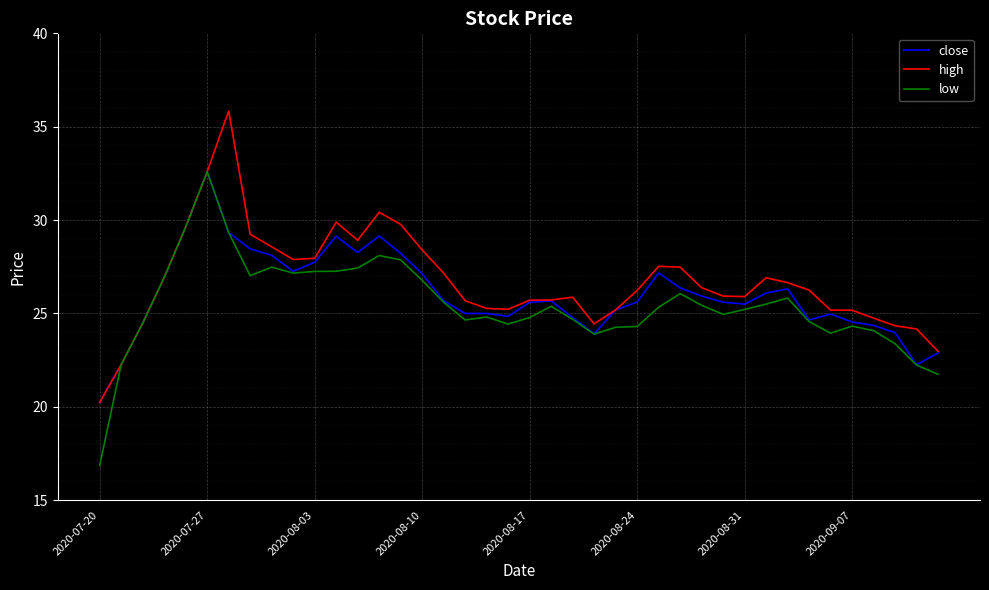

What is the minimum value for low?

16.9